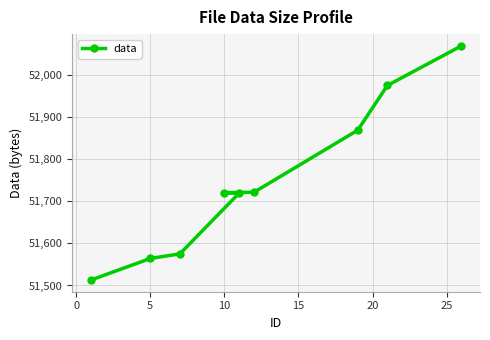

What is the change in value from 5 to 10?

+156